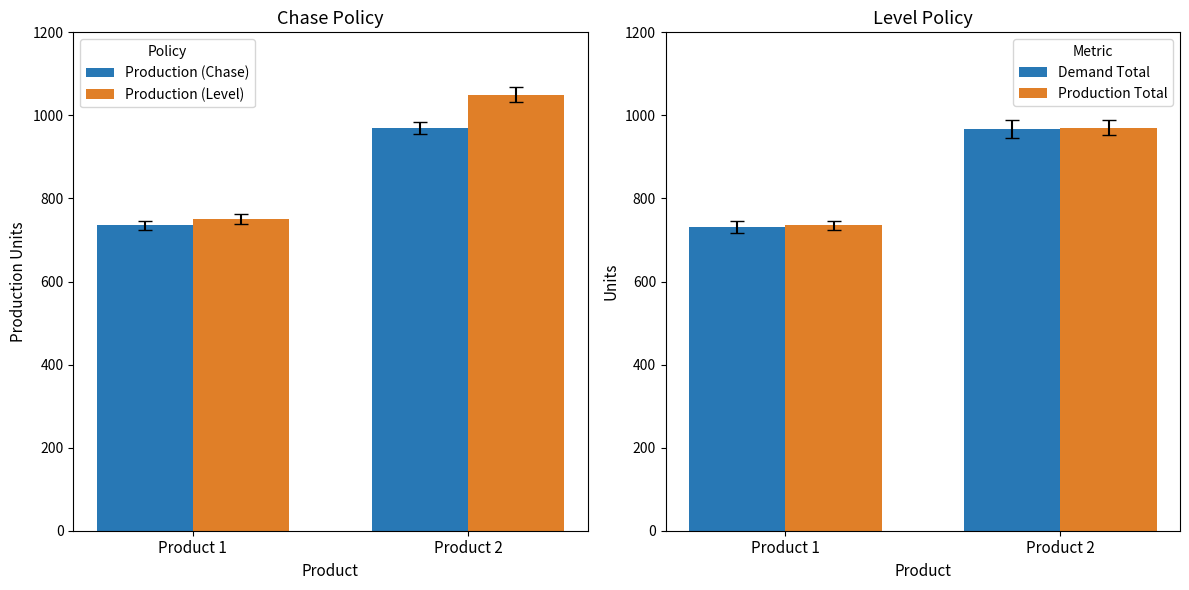

Is the value of Production Total at Product 2 greater than the value of Demand Total at Product 2?

Yes